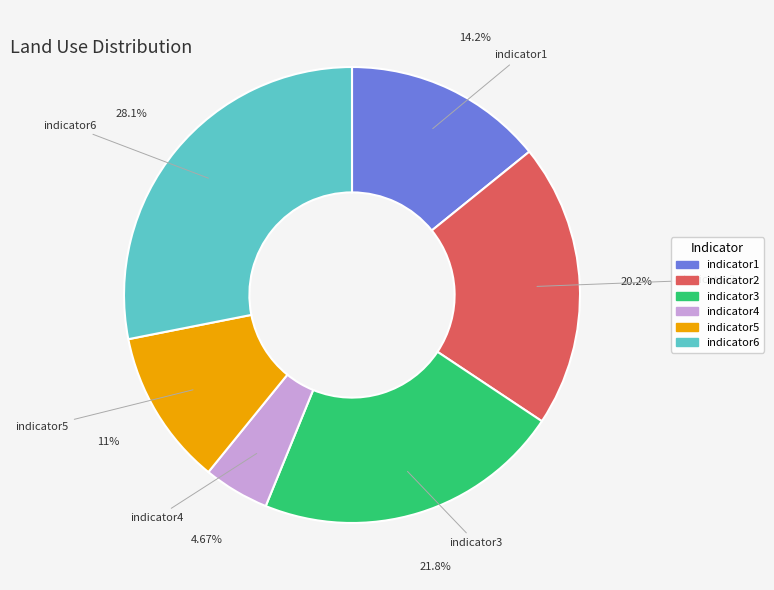

What percentage is the indicator4 slice, to the nearest percent?

5%